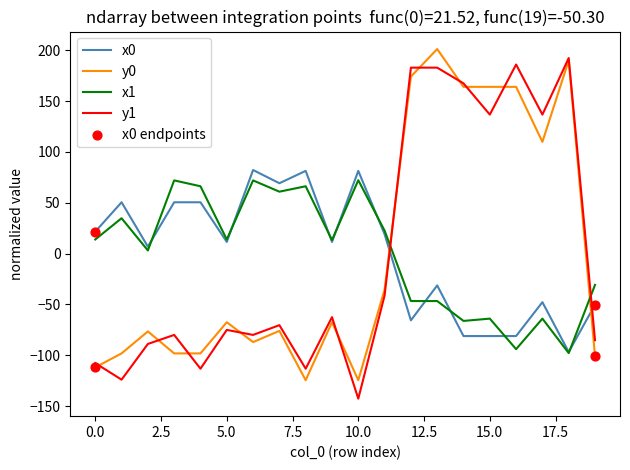

What is the maximum value for x1?

72.1